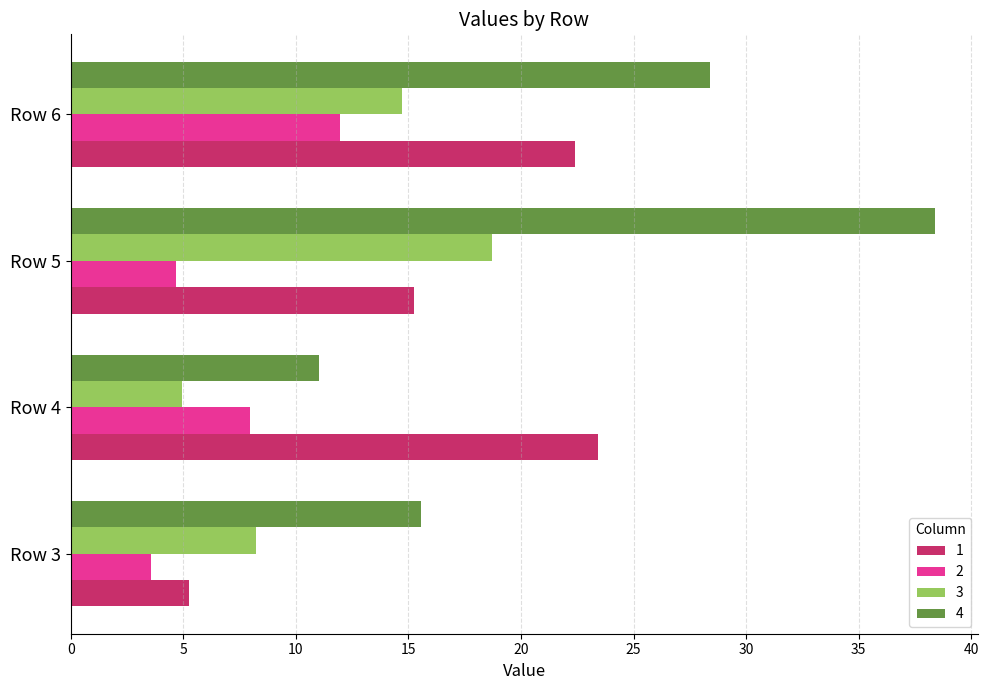

What is the difference between the highest and lowest values at Row 5?

33.7